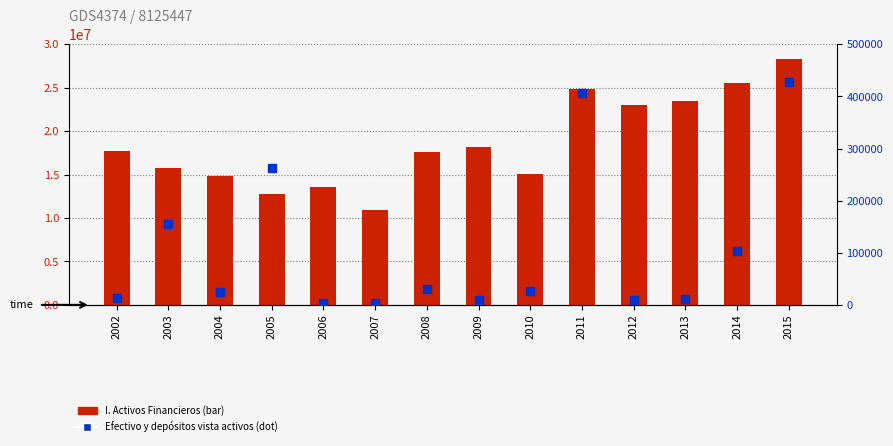

At which category is the sum across all series the highest?

2015